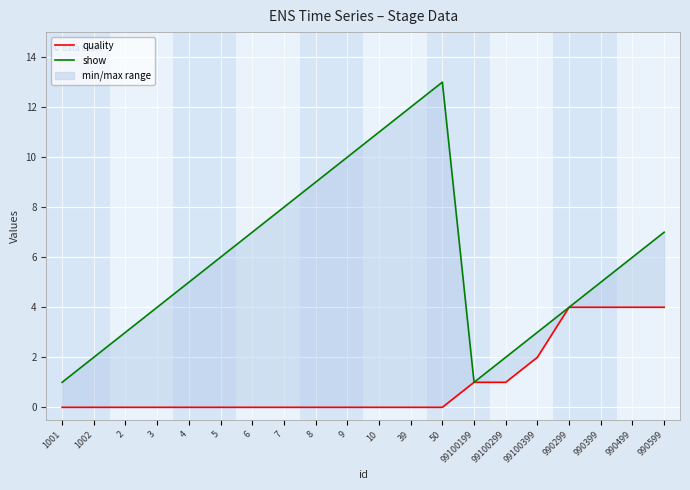

What is the value of the show point at the 7th from the left?

7